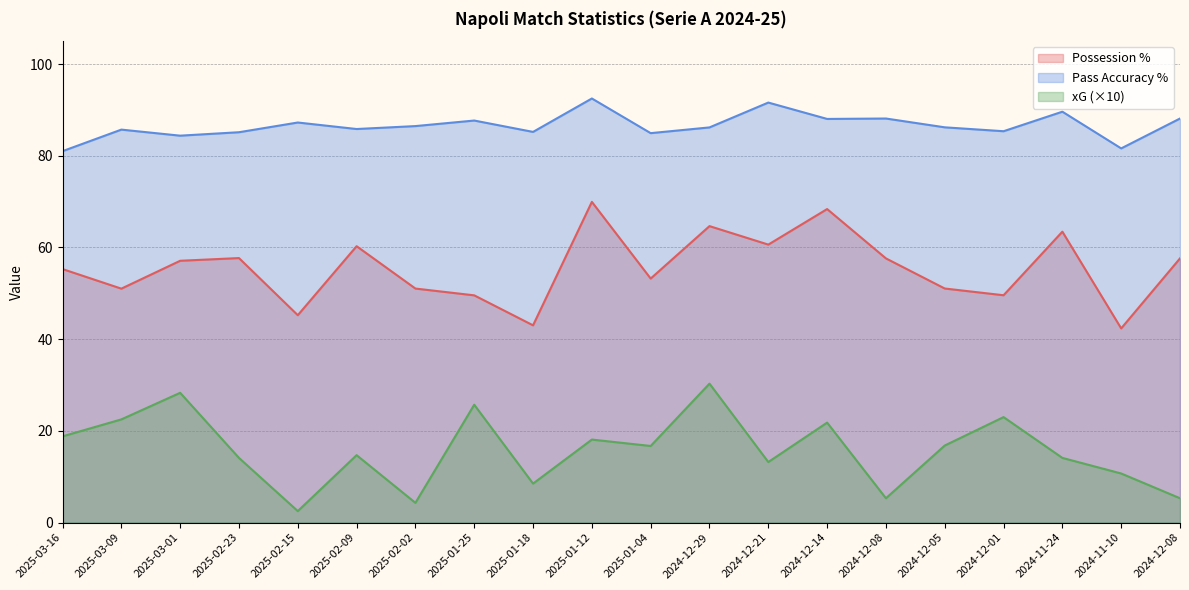

Between 2025-01-18 and 2025-01-12, which series saw the biggest shift?

Possession %